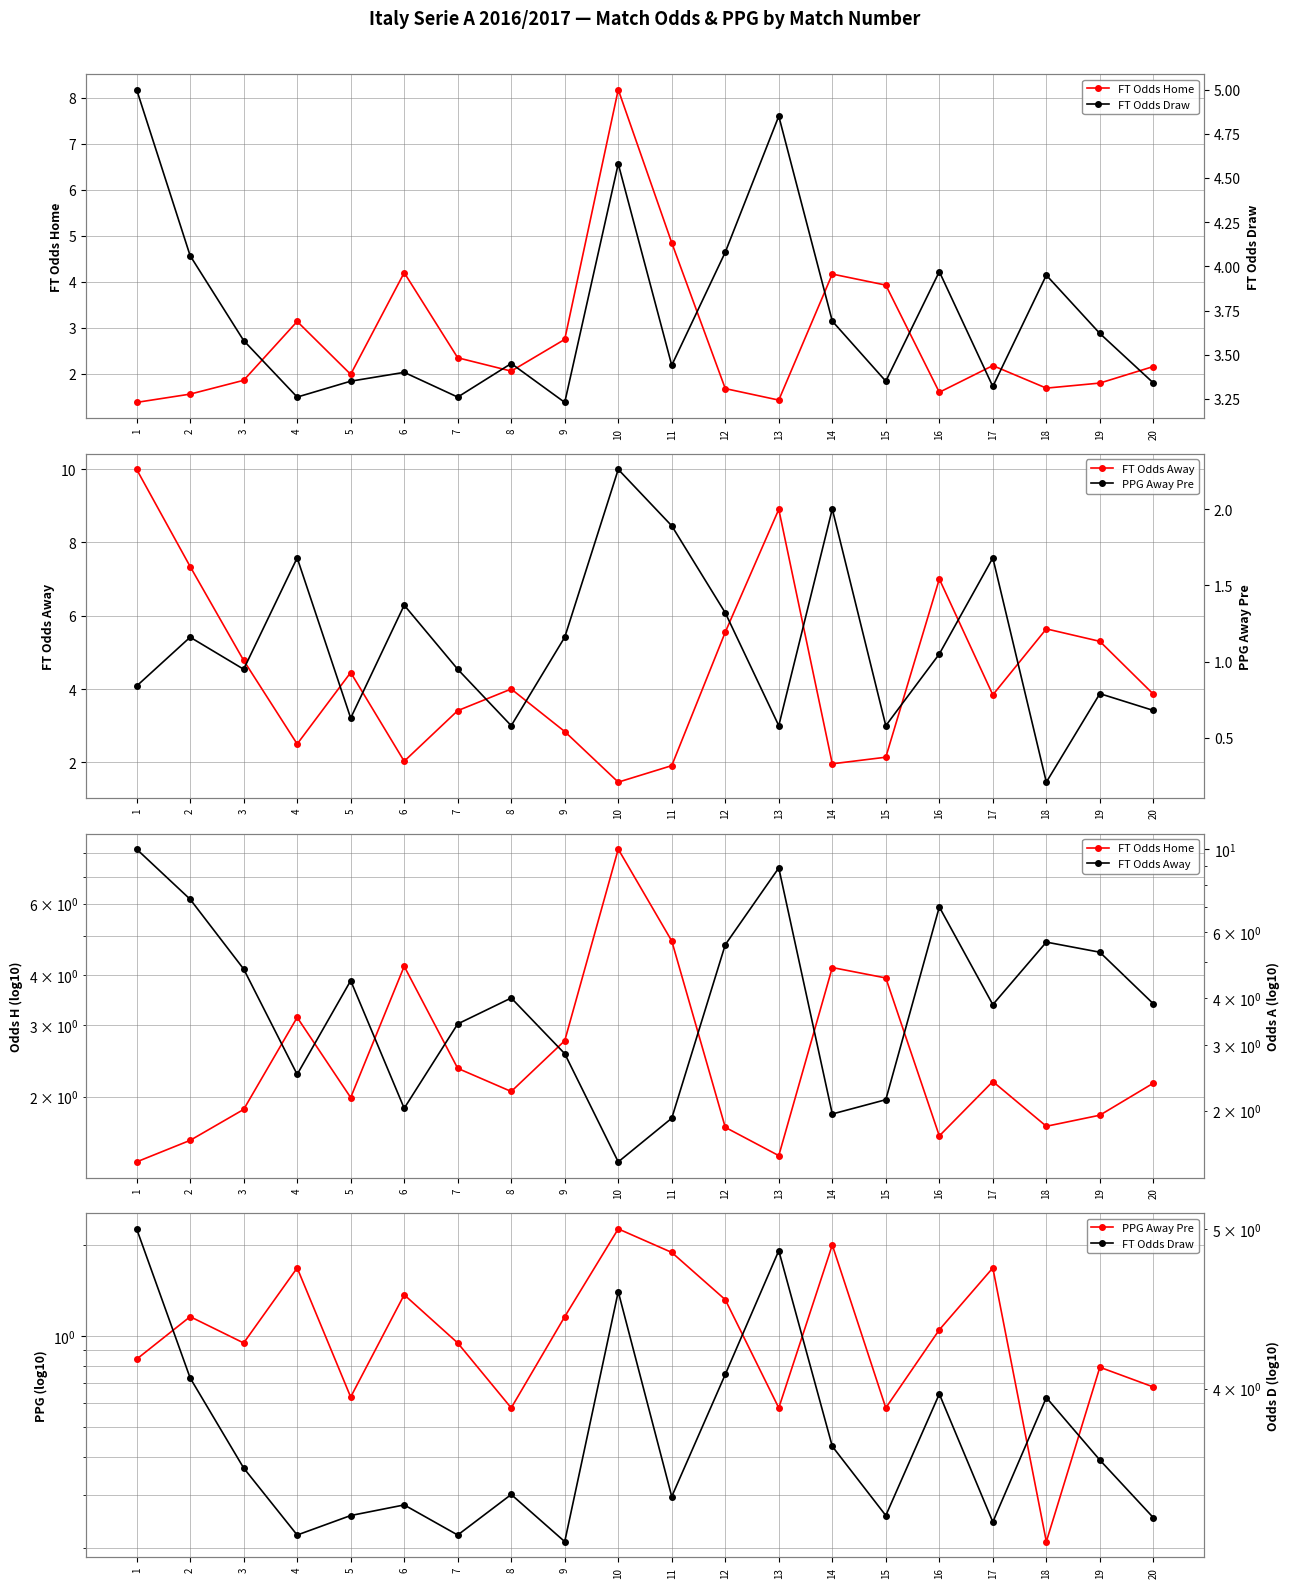

True or false: FT Odds Draw has more than 2 points higher than both neighbors.

True